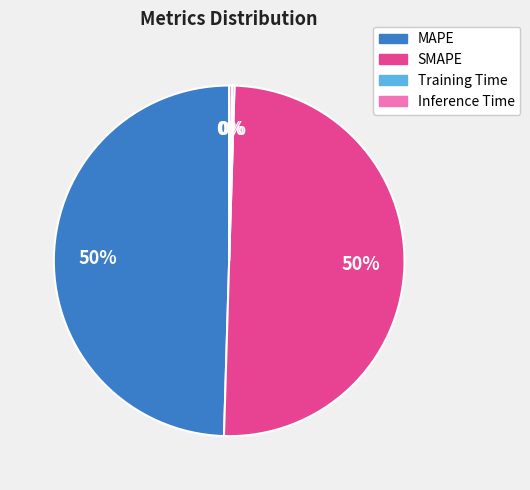

Is it true that MAPE is 63% of the pie?

False